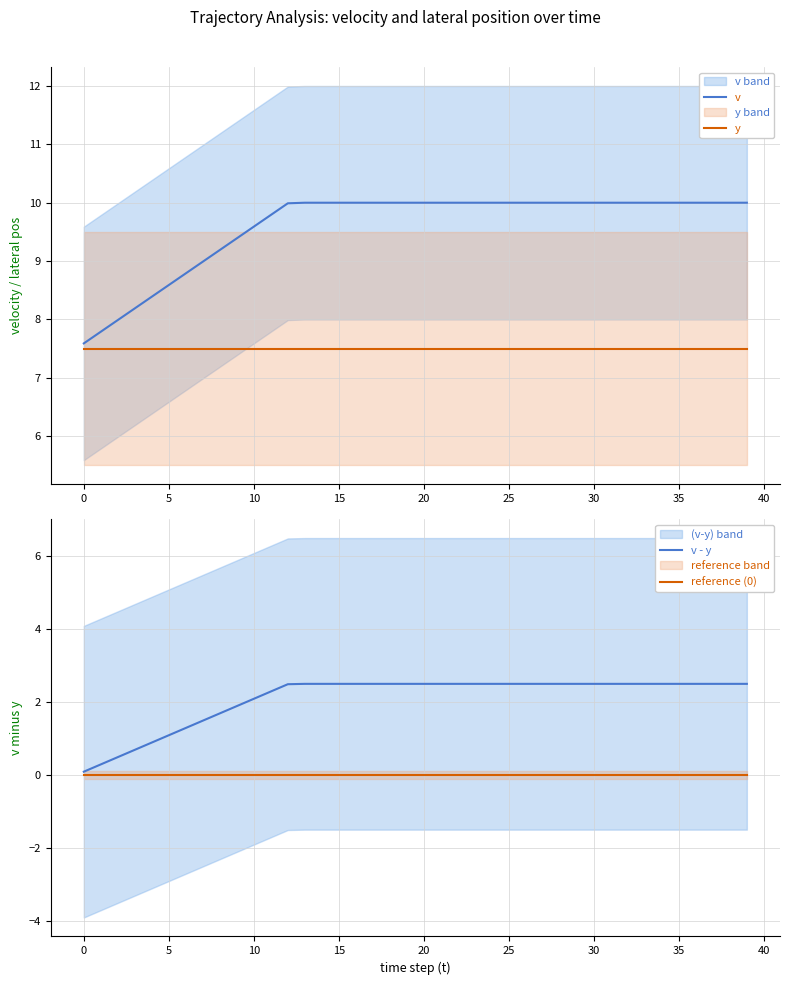

True or false: y has a value of 7.5 at 35.

True